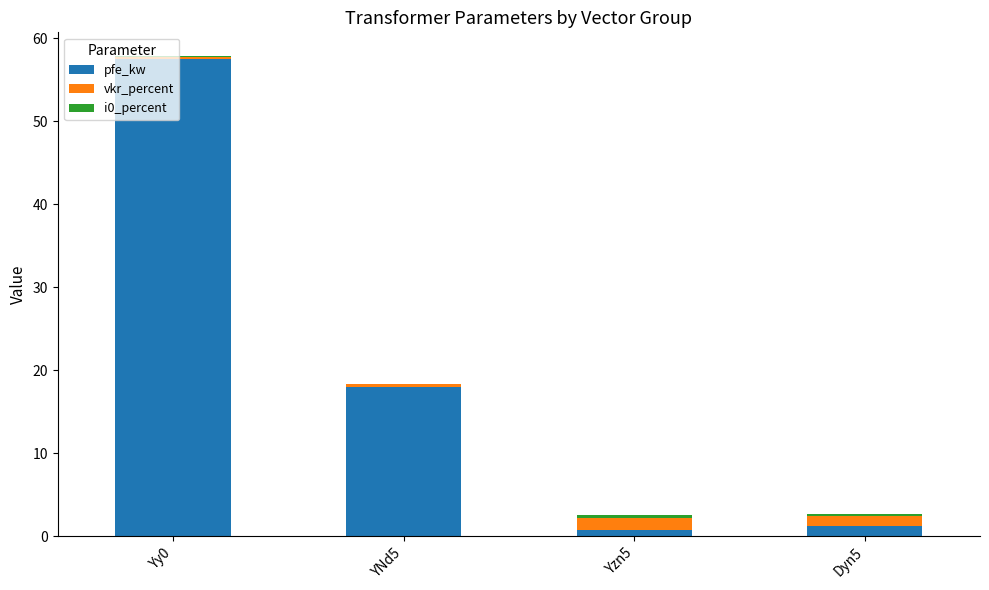

What is the sum of all pfe_kw values?

77.5